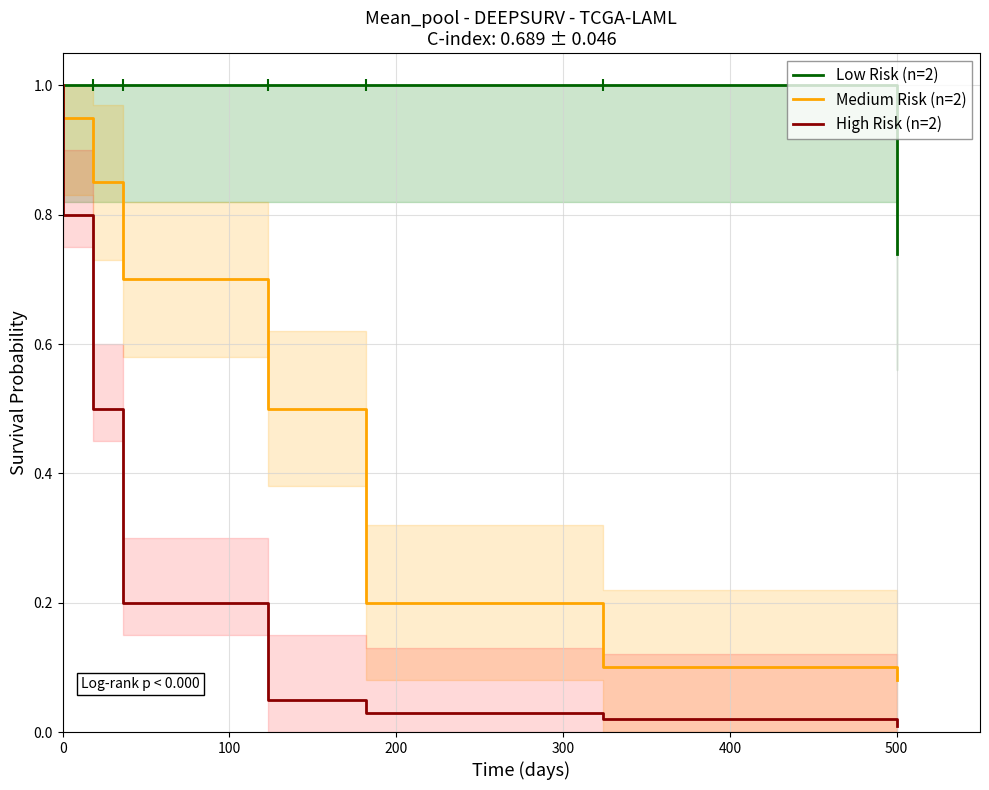

True or false: Medium Risk (n=2) has more than 1 interior local peaks.

False